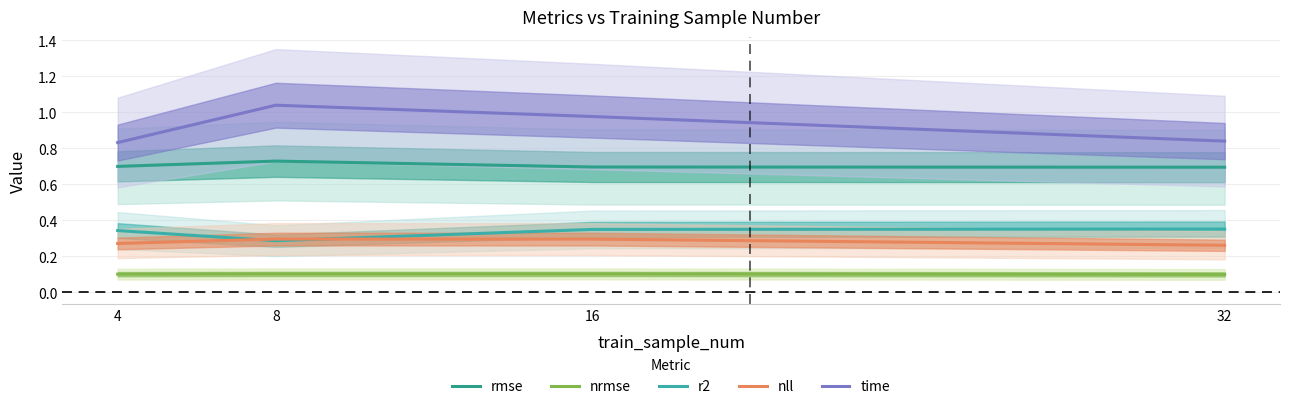

What is the difference between the maximum and minimum values in the r2 series?

0.1